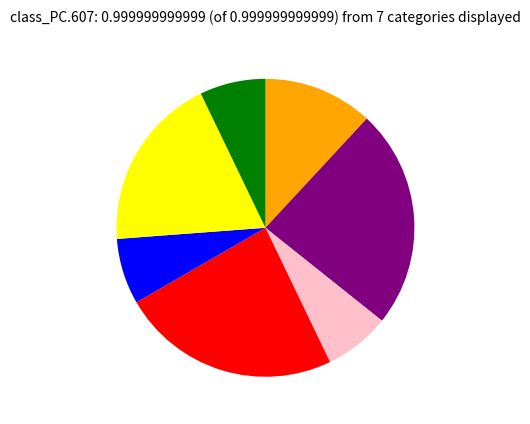

Is there any slice that represents more than half of the pie?

No